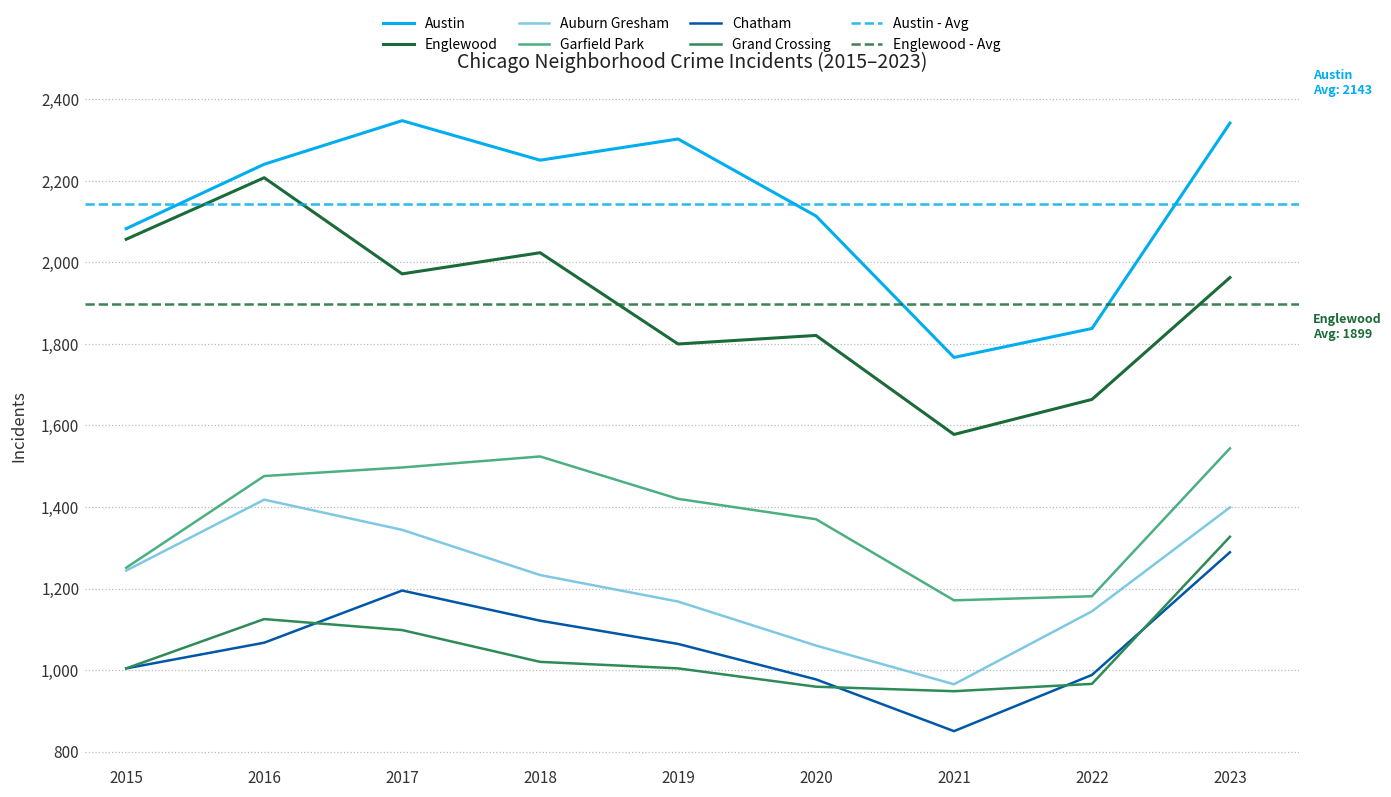

How many lines are shown in the chart?

6